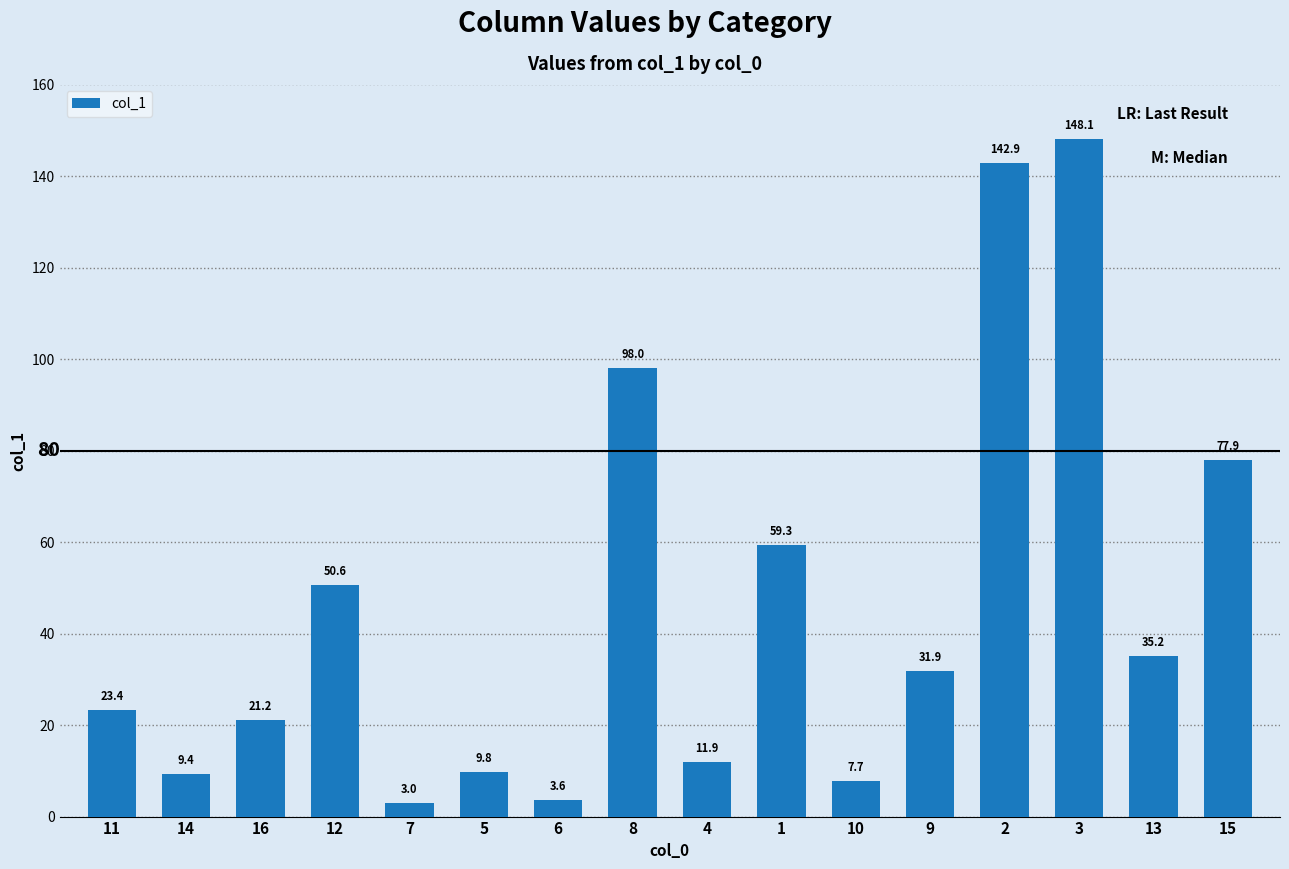

What is the smallest value displayed?

3.0